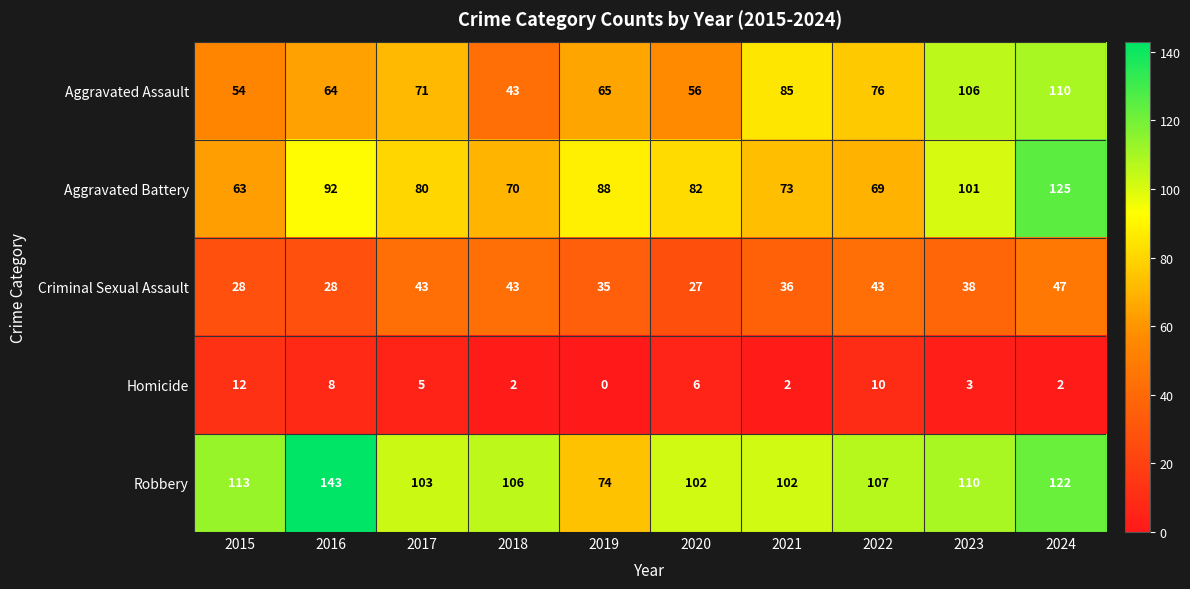

What value does the Criminal Sexual Assault series have at 2019?

35